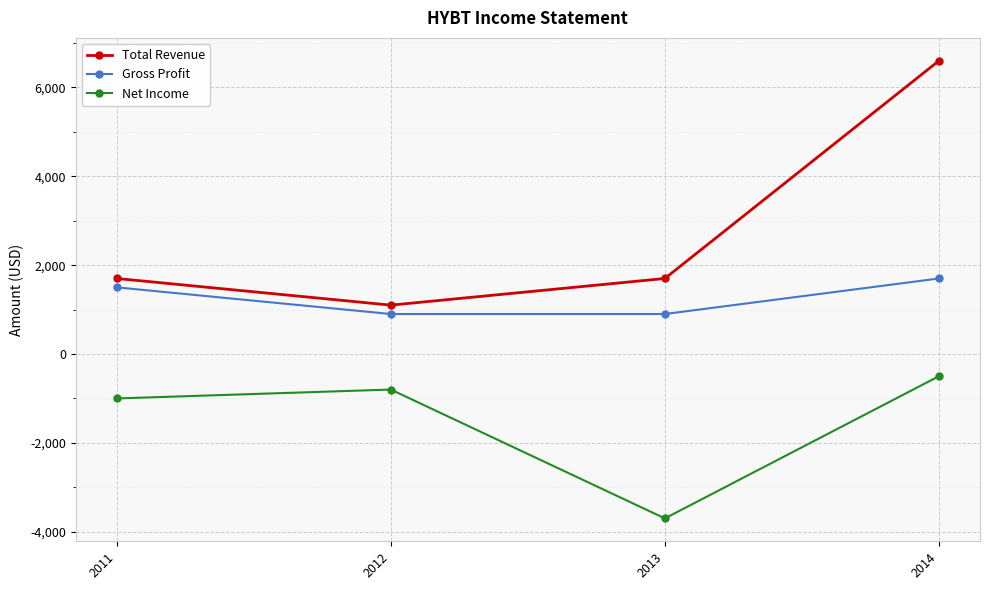

Count the number of categories in the chart.

4